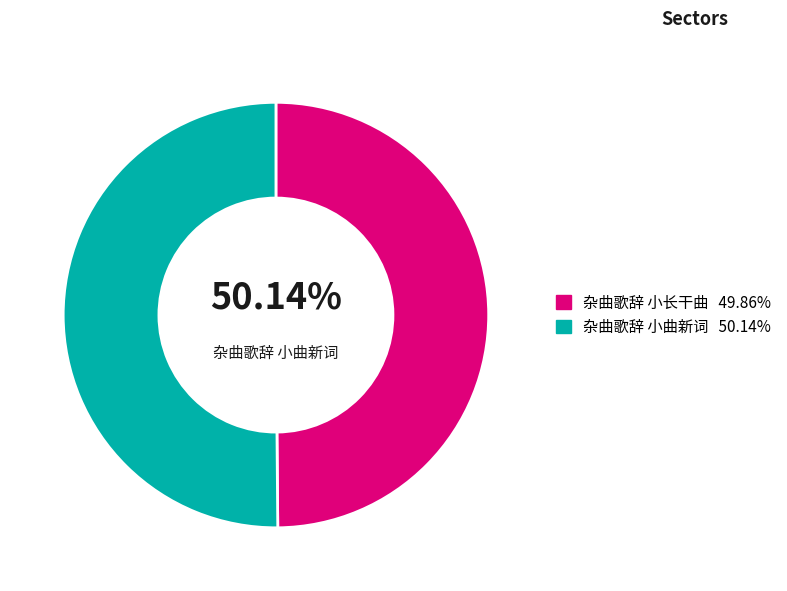

Is the sum of 杂曲歌辞 小曲新词 and 杂曲歌辞 小长干曲 greater than half?

Yes